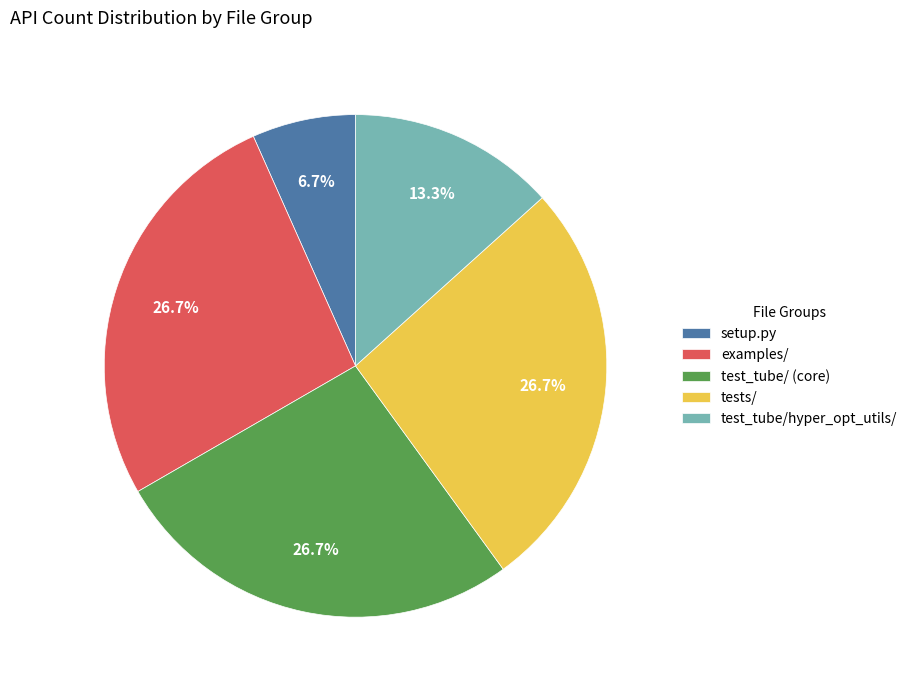

Does any single category account for the majority?

No